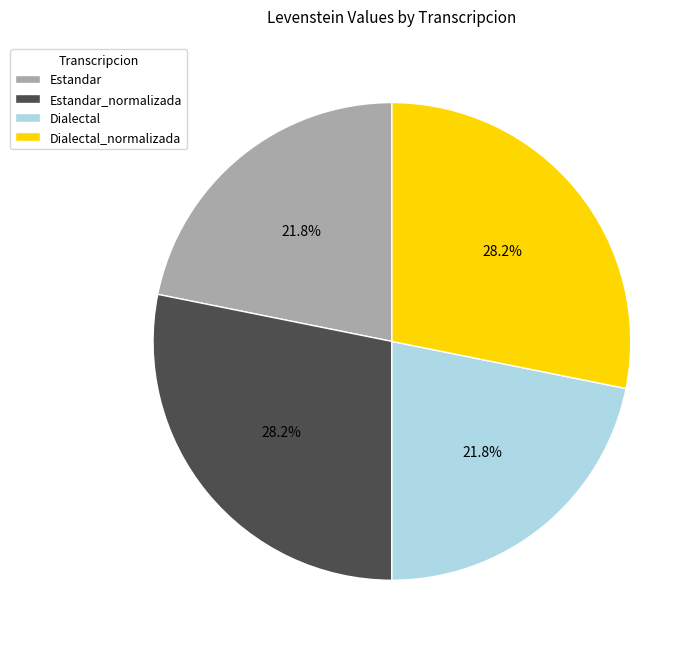

What is the ratio of the value at Dialectal to the value at Estandar?

1.0